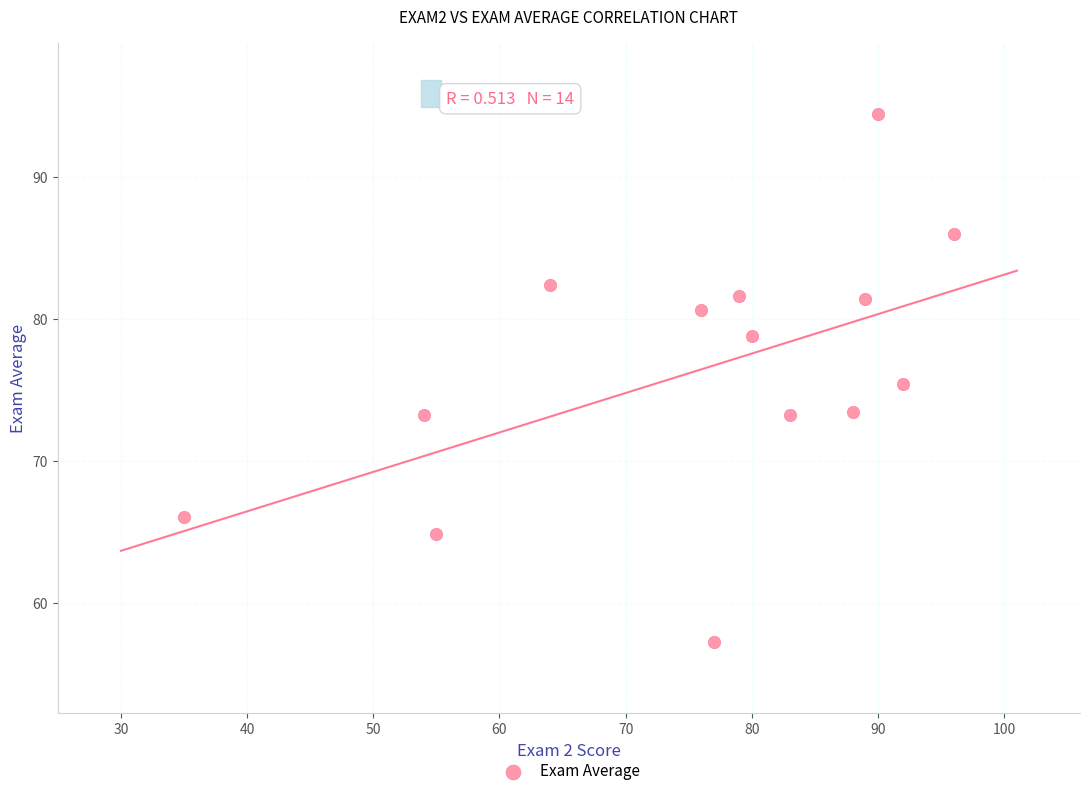

What is the range of X values (max minus min)?

61.0